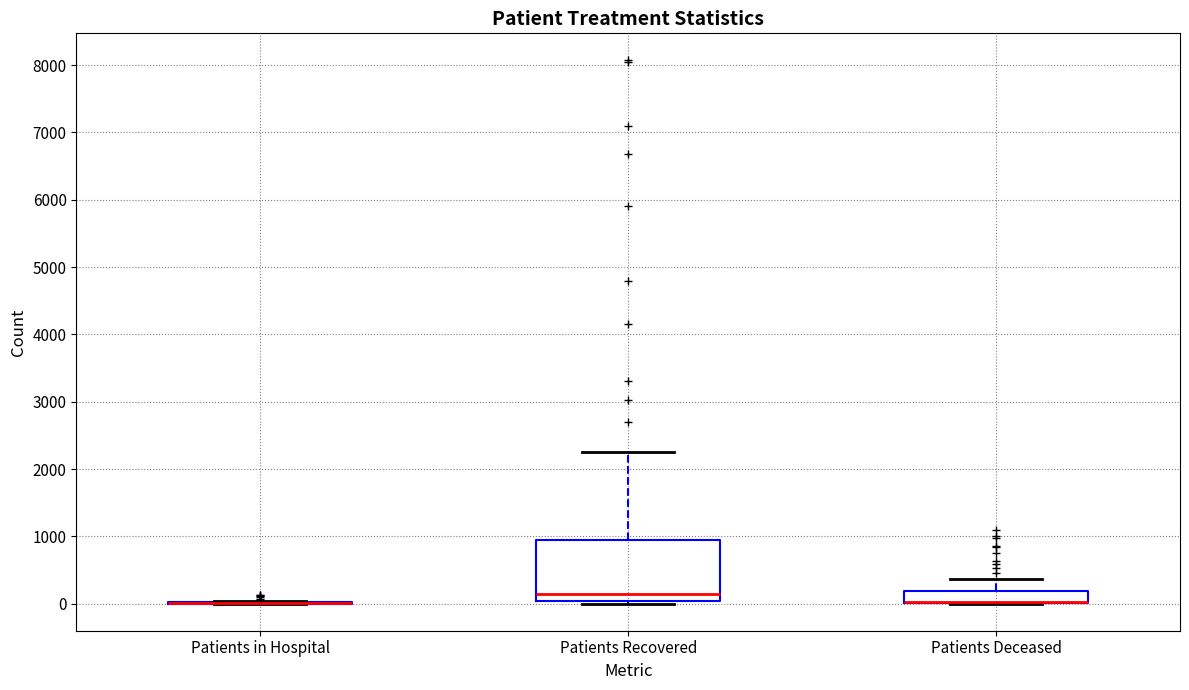

Comparing the boxes themselves (not the whiskers), which one is the tallest?

Patients Recovered